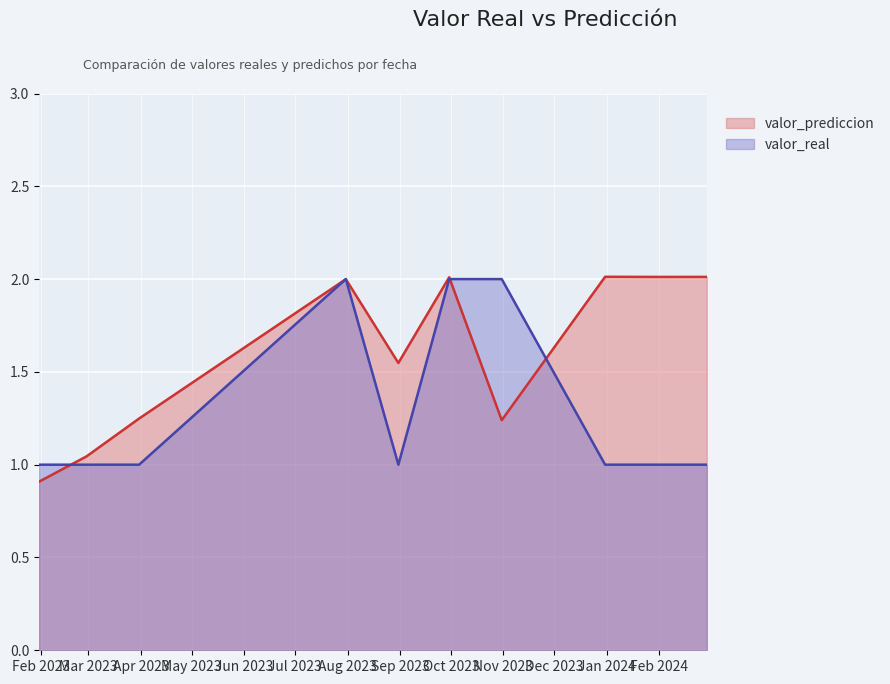

At 2023-01-31, list the series in order from smallest to largest.

valor_prediccion, valor_real